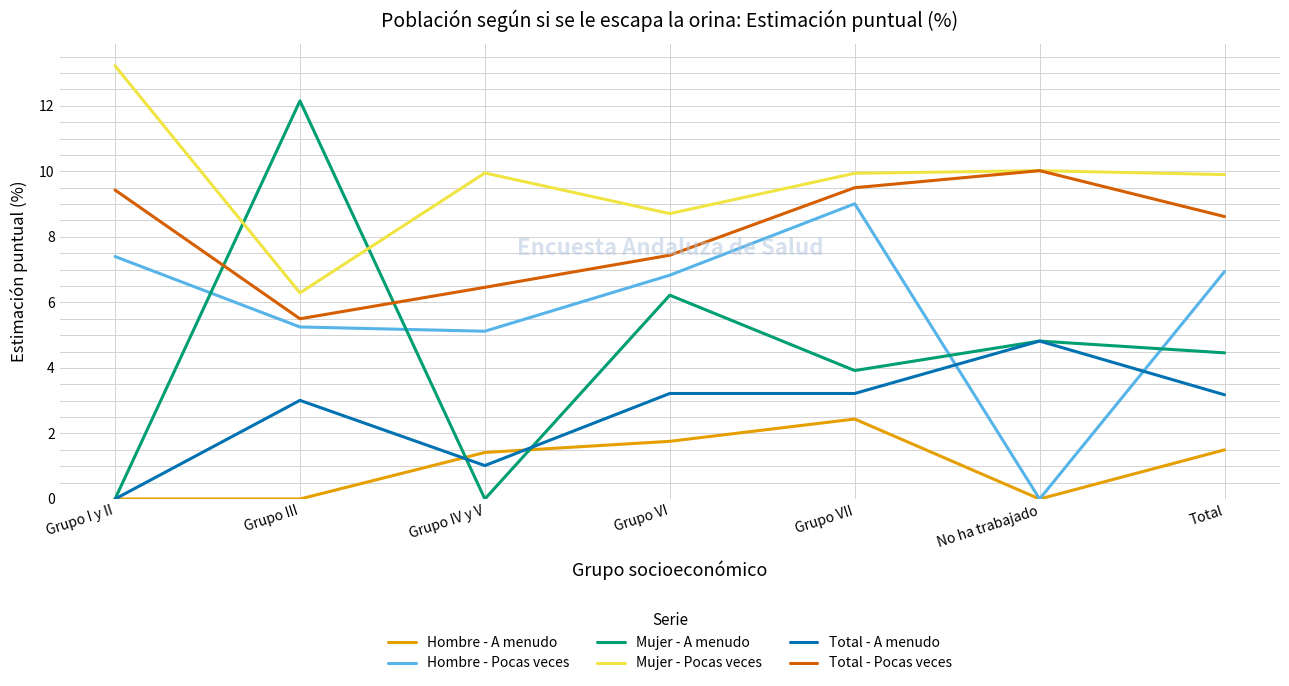

What are all the series names shown in the legend?

Hombre - A menudo, Hombre - Pocas veces, Mujer - A menudo, Mujer - Pocas veces, Total - A menudo, Total - Pocas veces